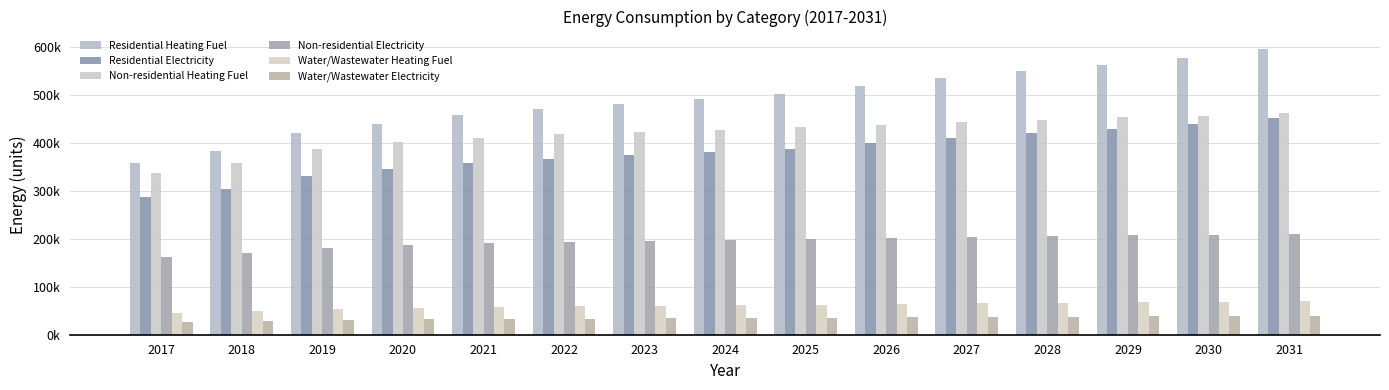

Are the bars horizontal?

No